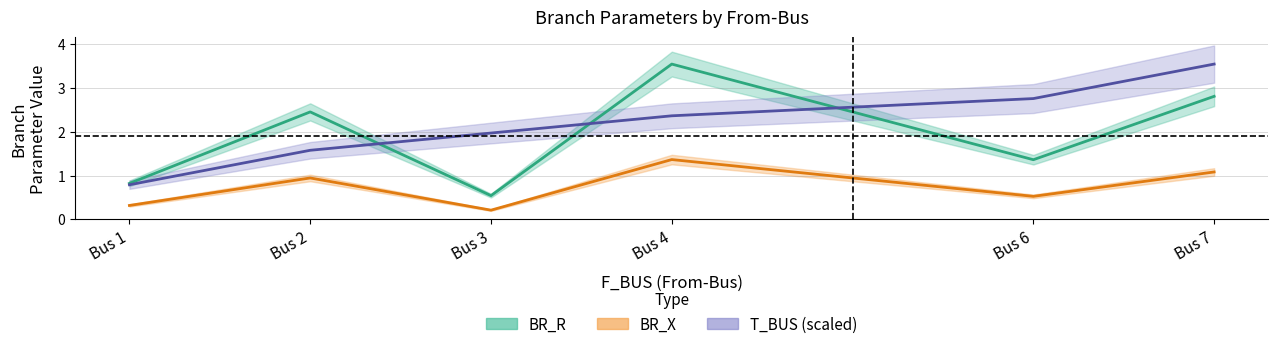

The BR_X series shows 1.3 at Bus 2. True or false?

False